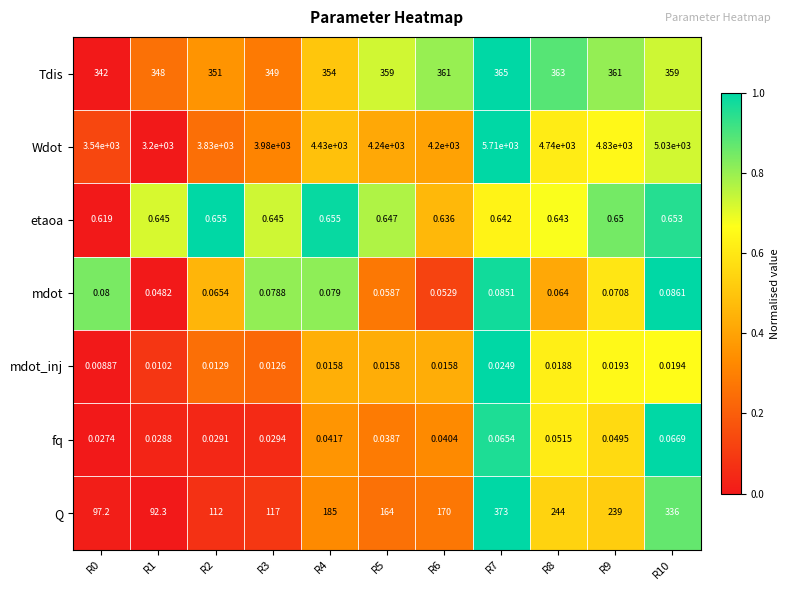

What is the total value across all series at R7?

6448.8